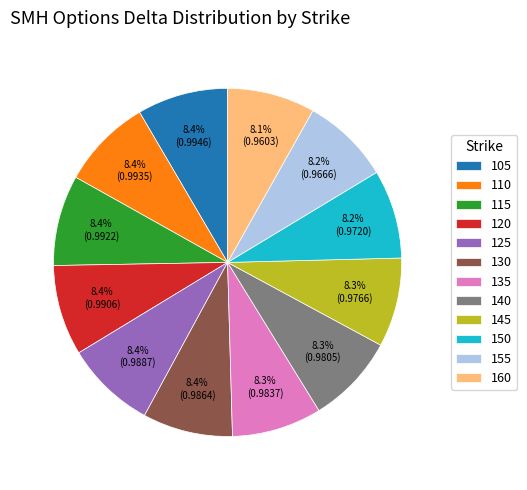

What percentage is the 145 slice, to the nearest percent?

8%